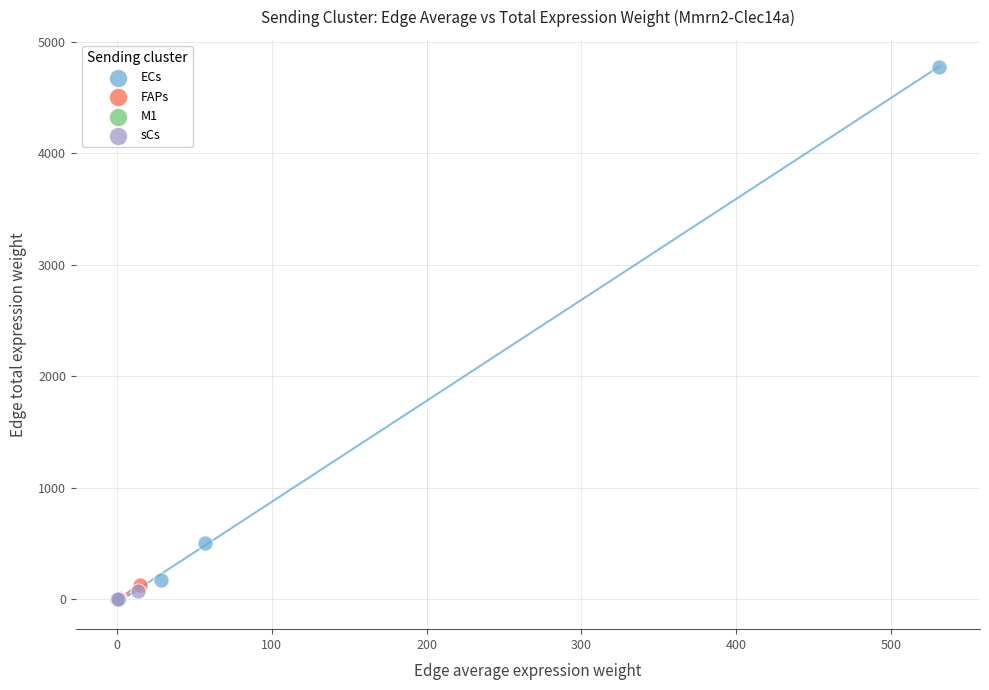

Which series has the widest spread of Y values?

ECs